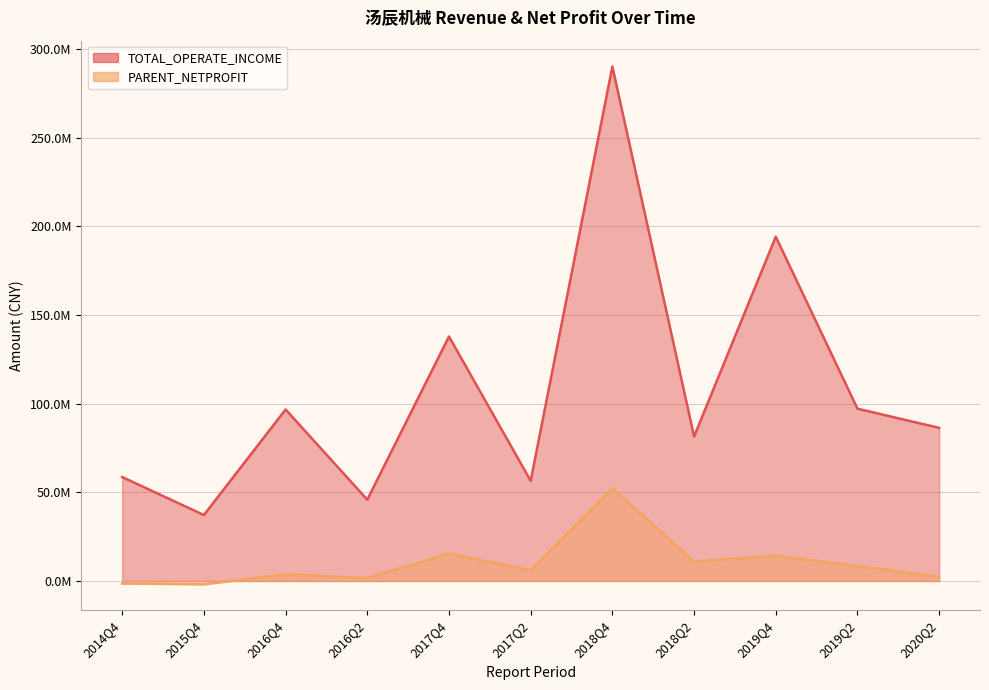

At how many categories does at least one series exceed -956794?

11